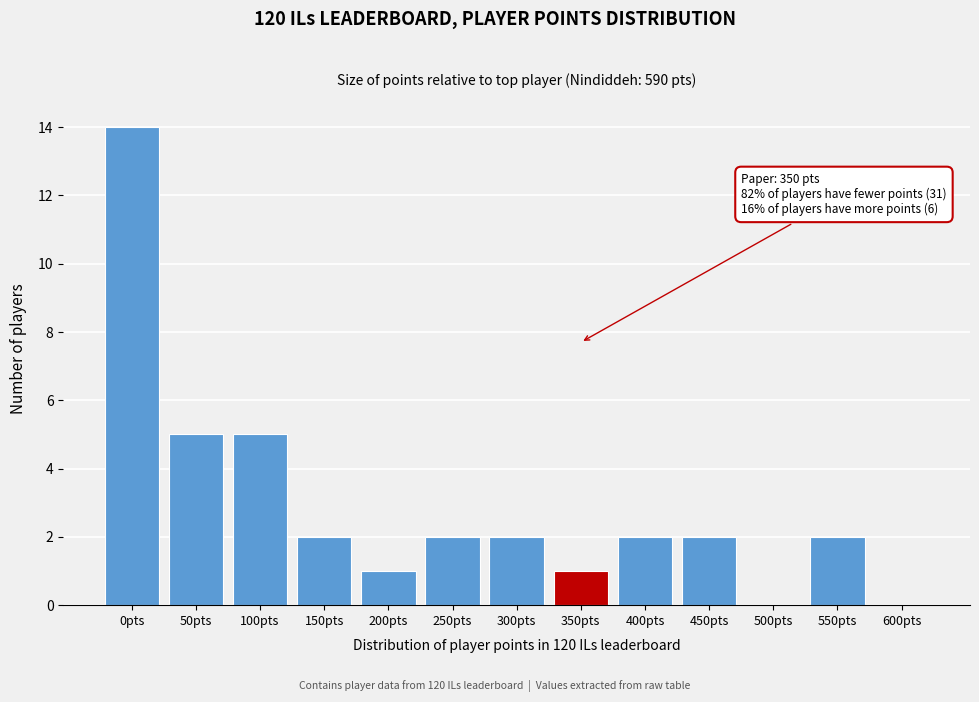

Reading left to right, list all the values displayed in this chart.

0pts=14	50pts=5	100pts=5	150pts=2	200pts=1	250pts=2	300pts=2	350pts=1	400pts=2	450pts=2	500pts=0	550pts=2	600pts=0